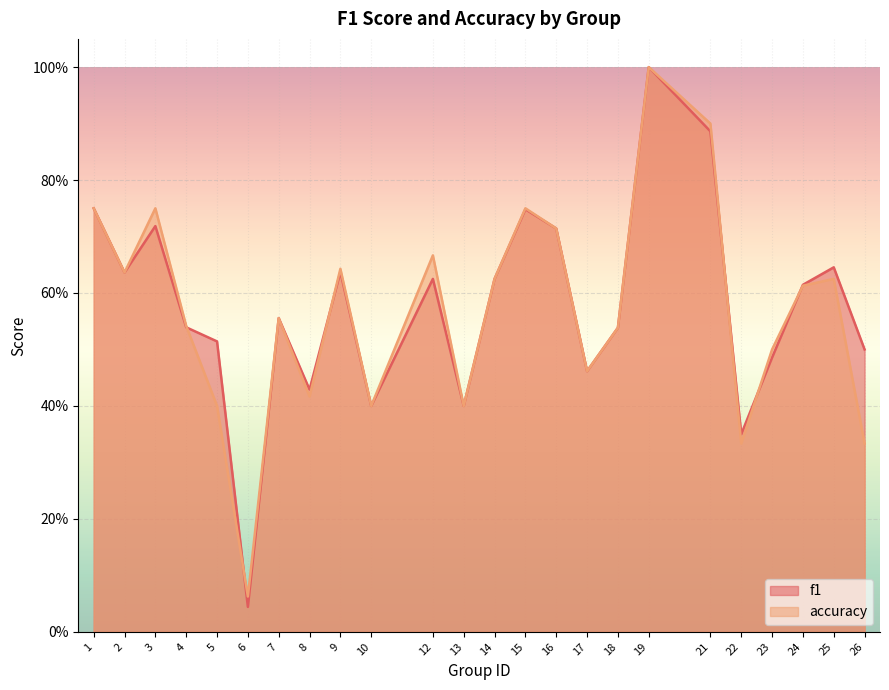

Count the number of data series in this chart.

2